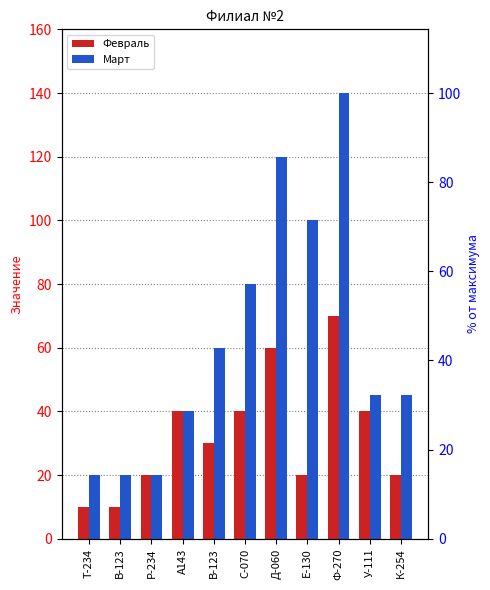

How many groups of bars are there?

11